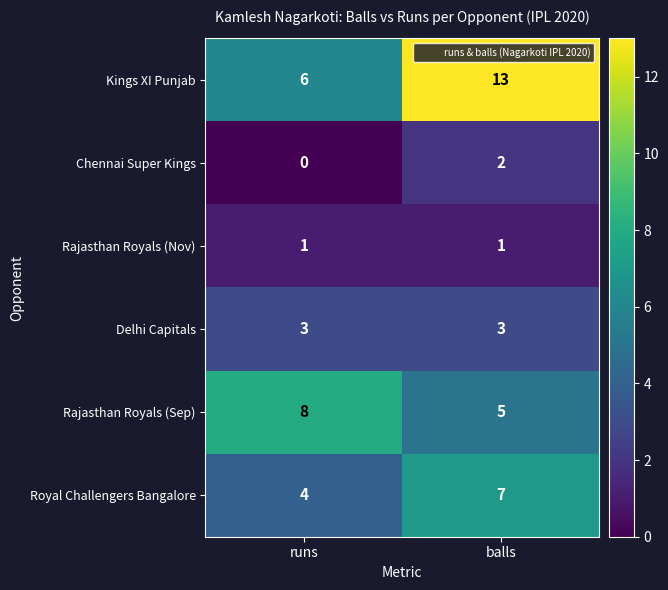

Reading left to right, what are all the values shown in this chart?

Kings XI Punjab: 6	13
Chennai Super Kings: 0	2
Rajasthan Royals (Nov): 1	1
Delhi Capitals: 3	3
Rajasthan Royals (Sep): 8	5
Royal Challengers Bangalore: 4	7